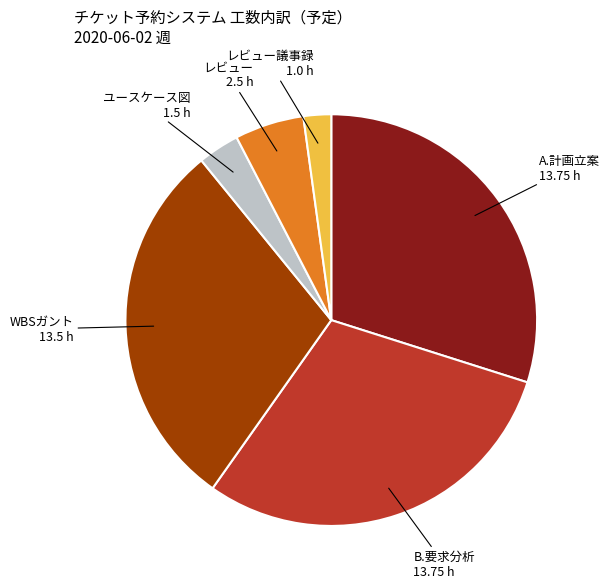

Is there a majority slice in this chart?

No